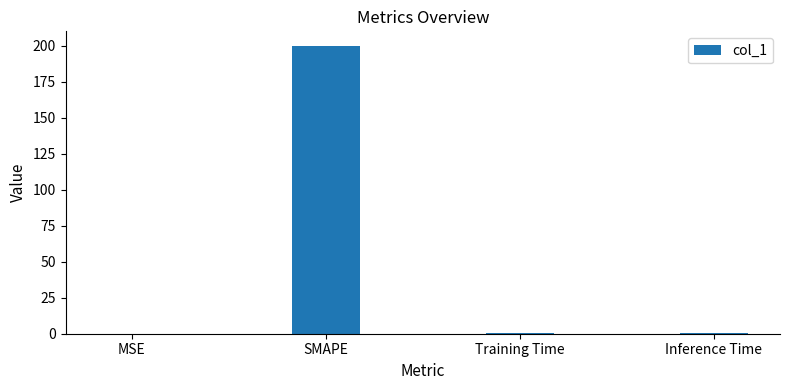

What is the greatest value displayed?

200.0